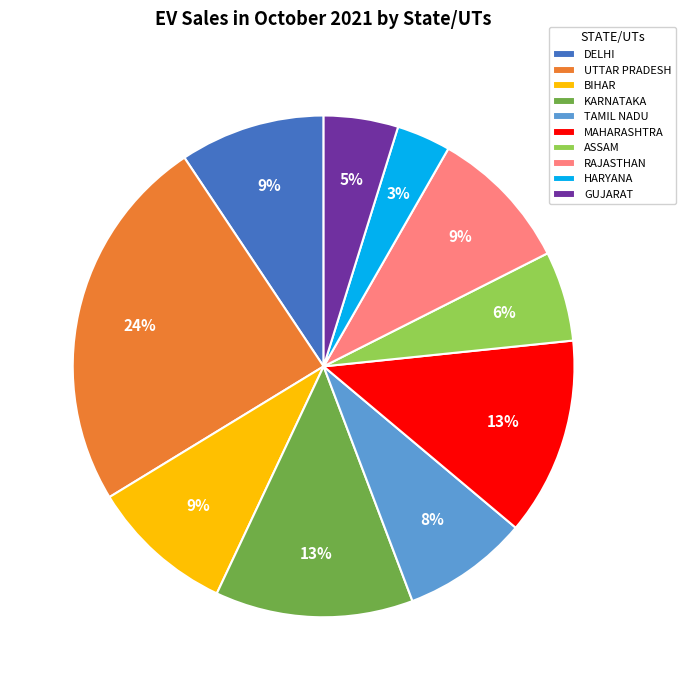

Do BIHAR and ASSAM together represent more than half of the pie?

No